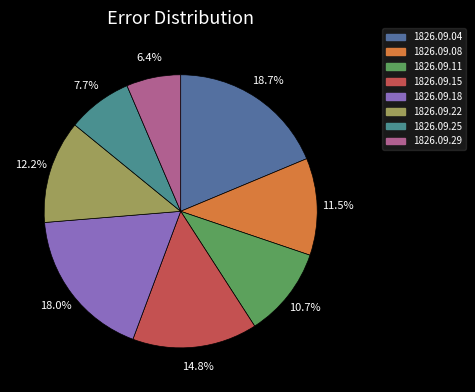

Is 1826.09.04 the majority of the pie?

No